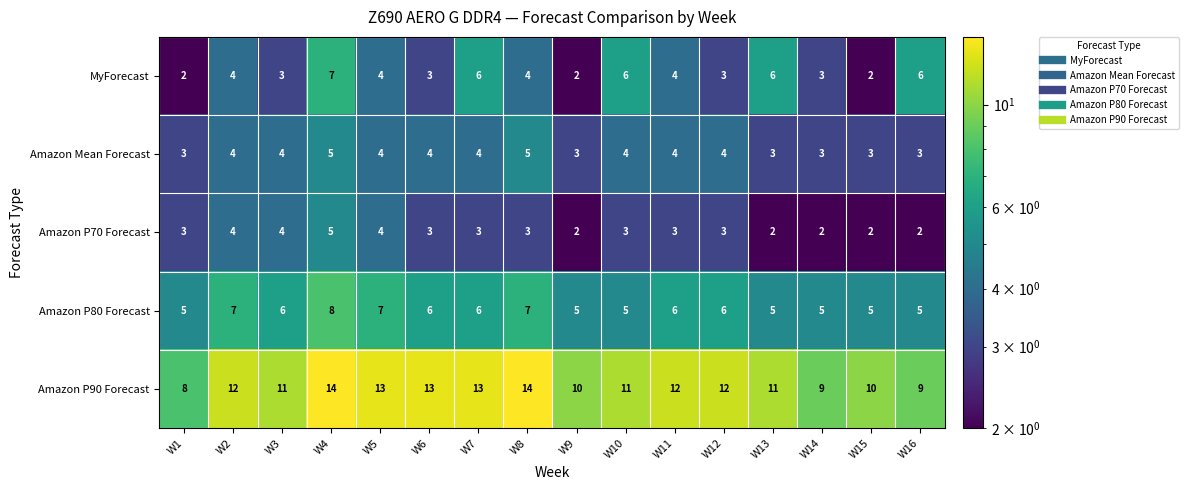

What is the sum of all Amazon P90 Forecast values?

182